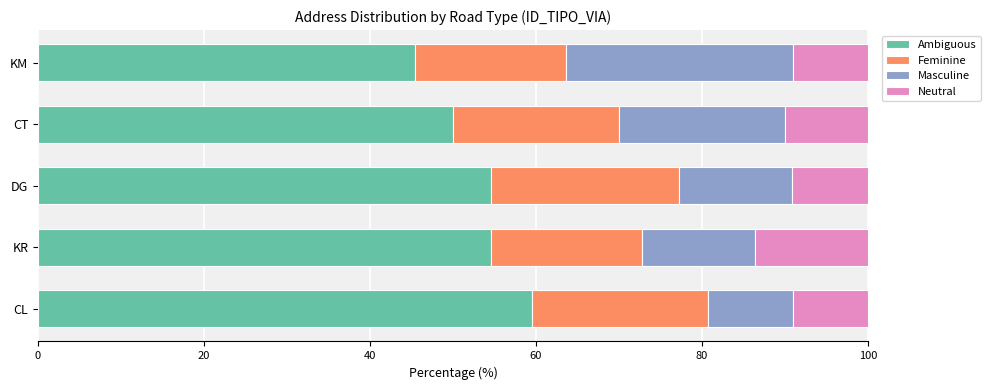

What is the total value across all series at CL?

100.0